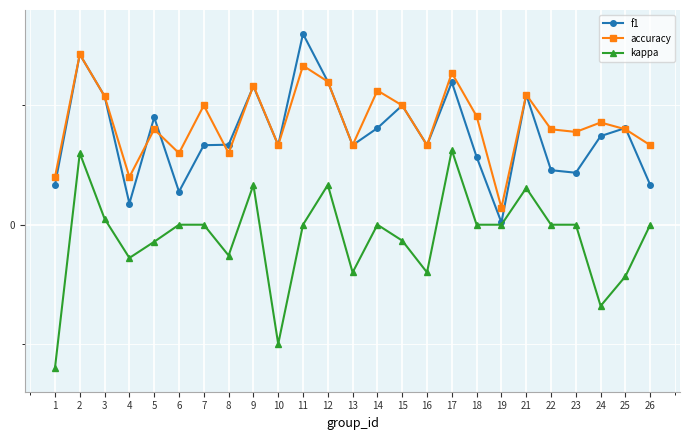

Does the chart display data point markers on the line(s)?

Yes